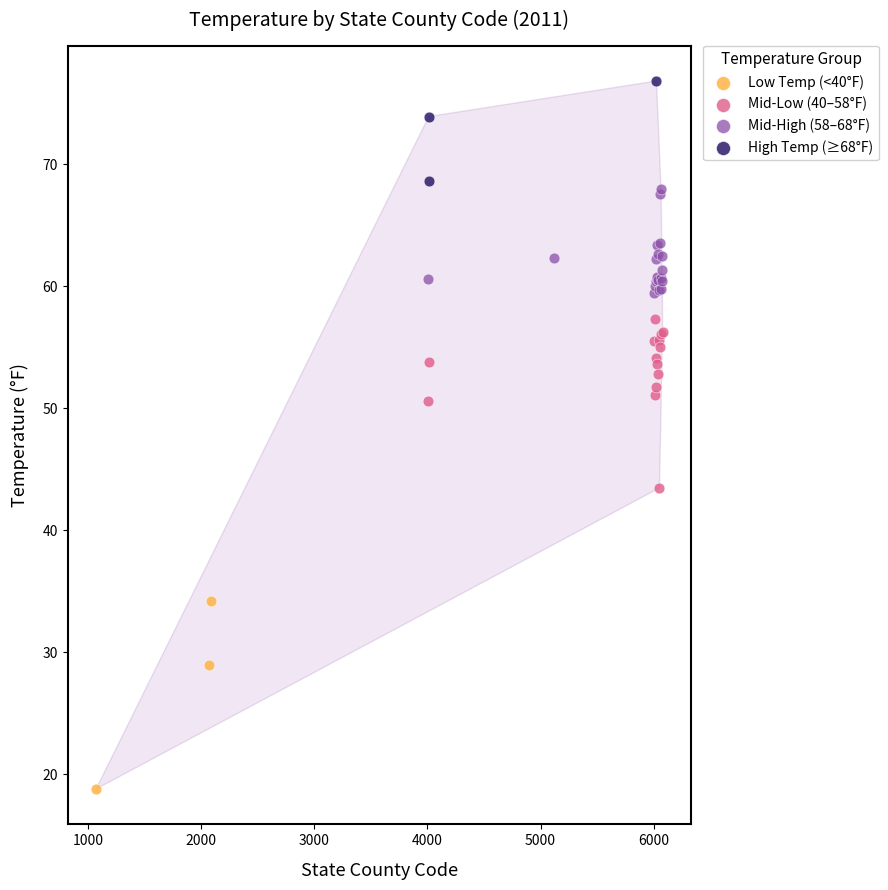

Which series reaches the minimum Y coordinate?

Low Temp (<40°F)